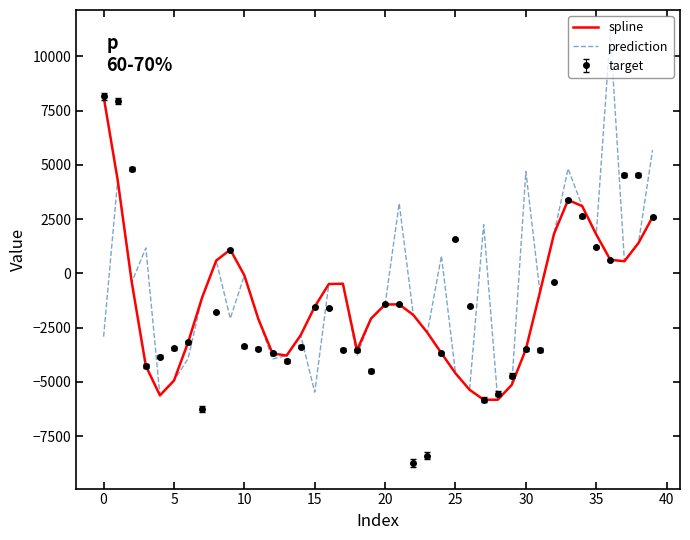

What is the difference between the second highest and second lowest values in the spline series?

10120.1